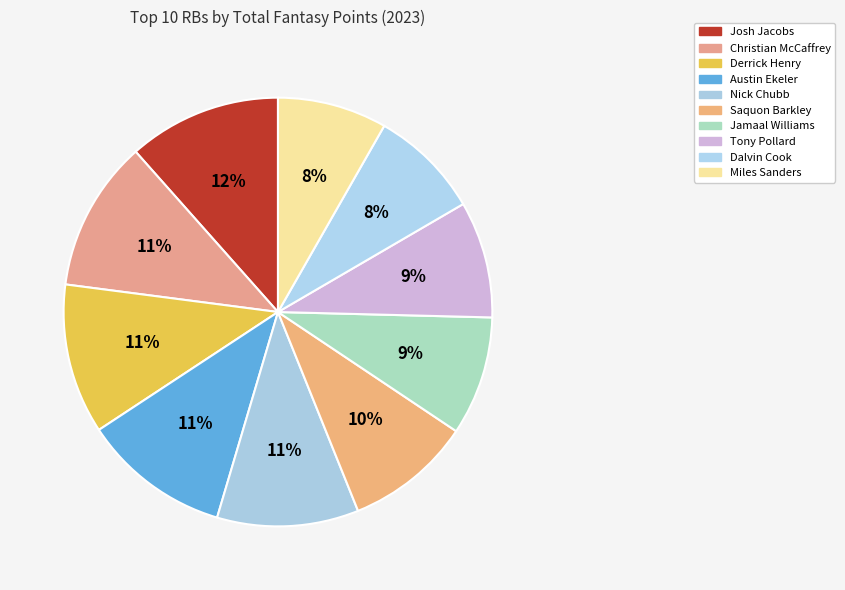

What is the total percentage of Miles Sanders and Jamaal Williams?

17.2%